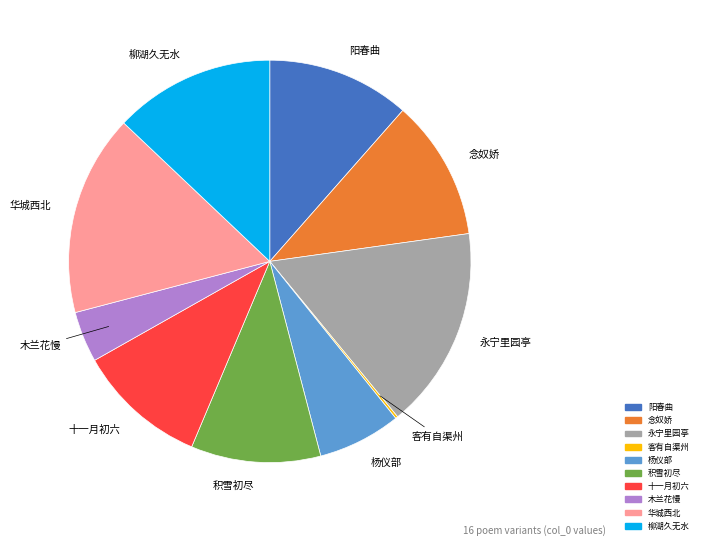

Does any single category account for the majority?

No